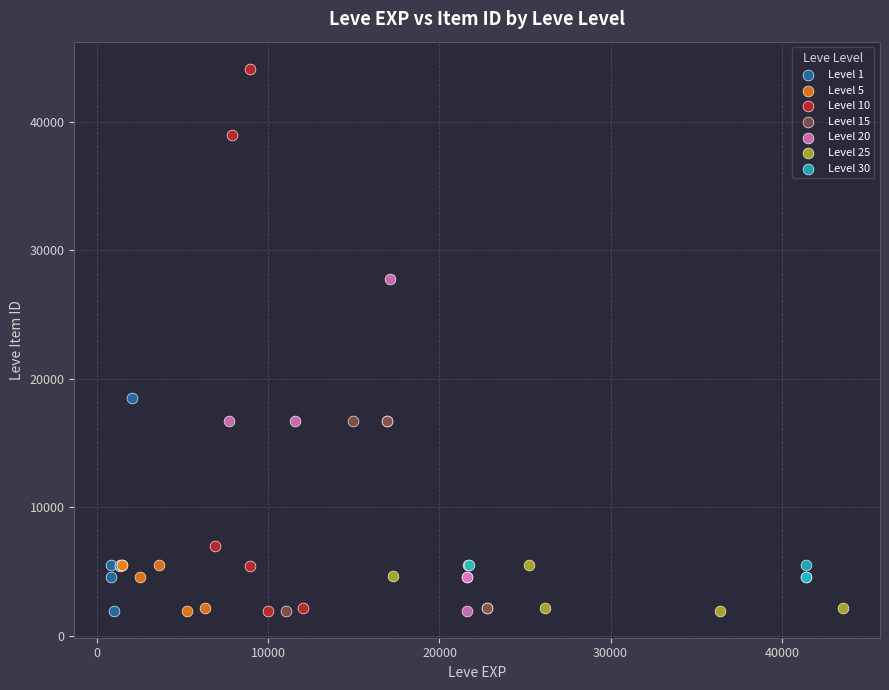

Which series reaches the maximum Y coordinate?

Level 10